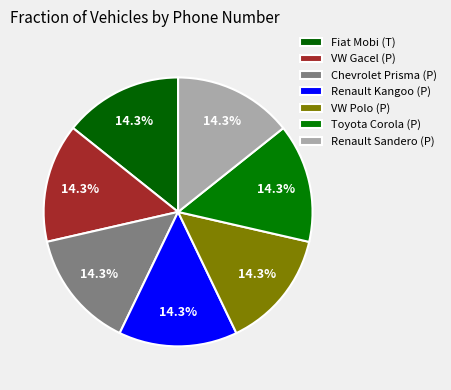

Rank the categories by value from highest to lowest.

VW Gacel (P), Renault Sandero (P), VW Polo (P), Toyota Corola (P), Chevrolet Prisma (P), Renault Kangoo (P), Fiat Mobi (T)